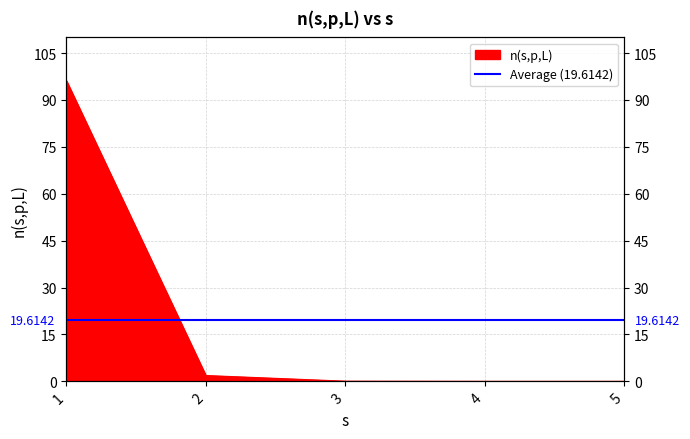

Rank the categories by value from lowest to highest.

5, 4, 3, 2, 1